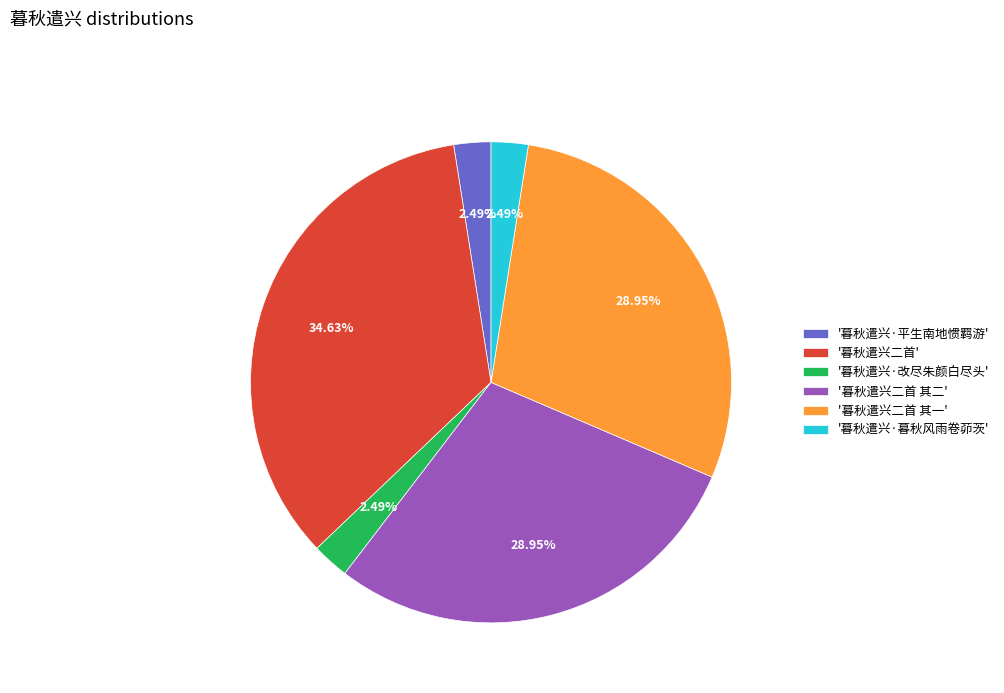

What is the ratio of the value at '暮秋遣兴二首 其一' to the value at '暮秋遣兴二首 其二'?

1.0